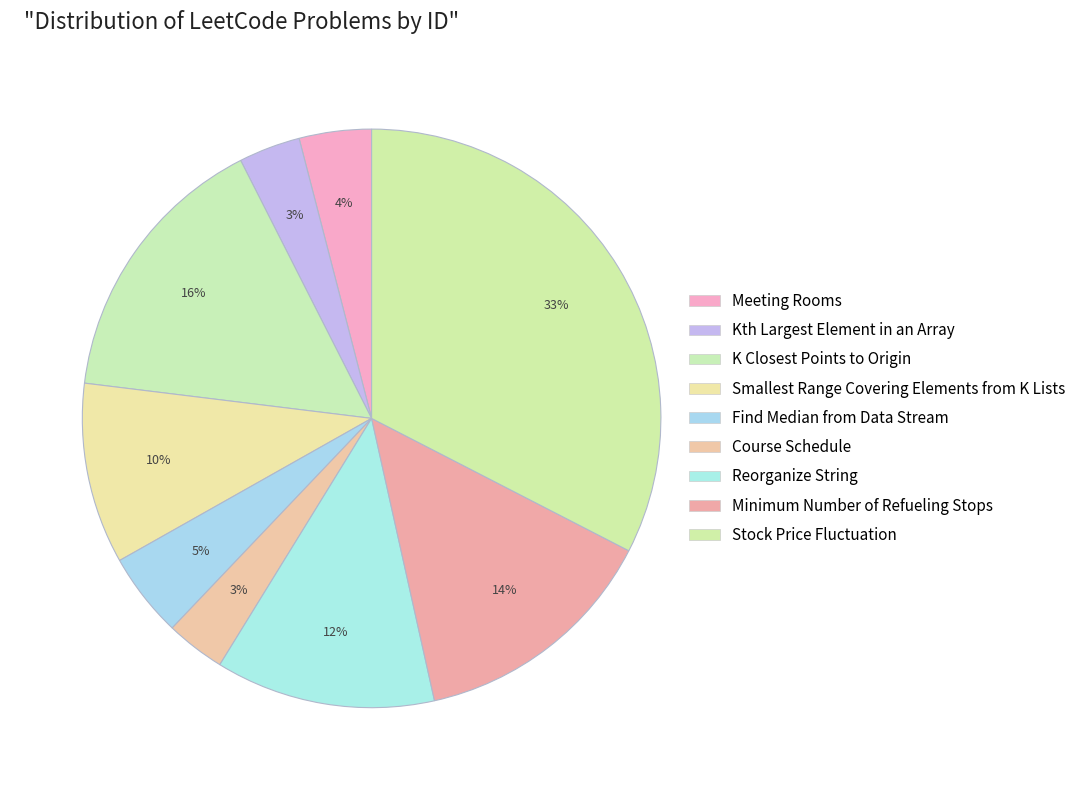

How many segments does this pie chart have?

9